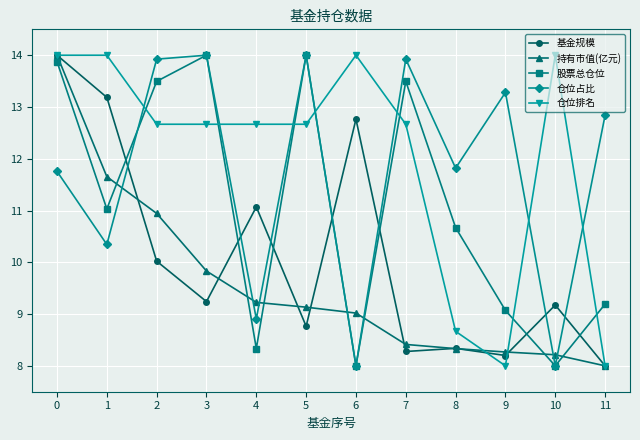

What is the average value of the 基金规模 series?

10.1